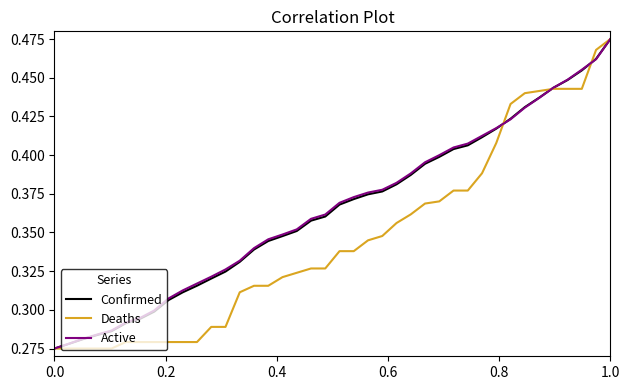

Which series ends up on top after the final intersection of Deaths and Confirmed?

Deaths